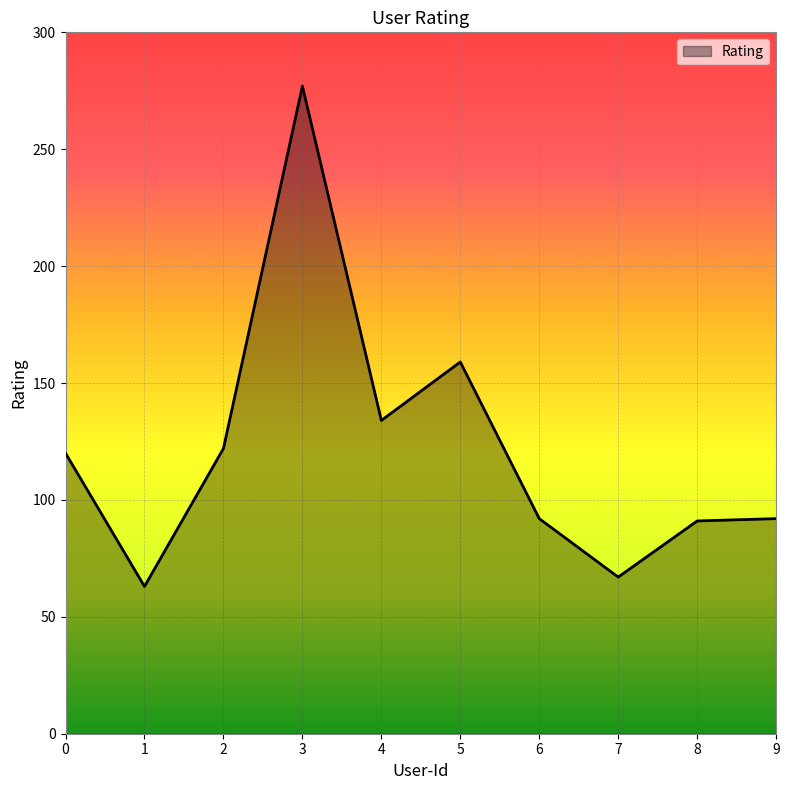

What is the difference between the maximum and minimum values?

214